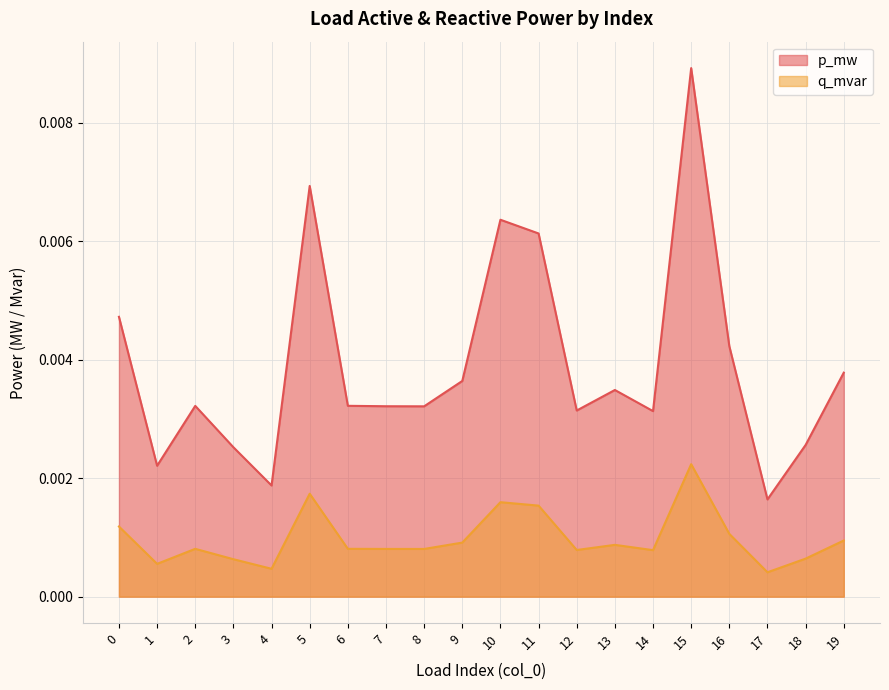

Is it true that p_mw equals 0.0 at 19?

True